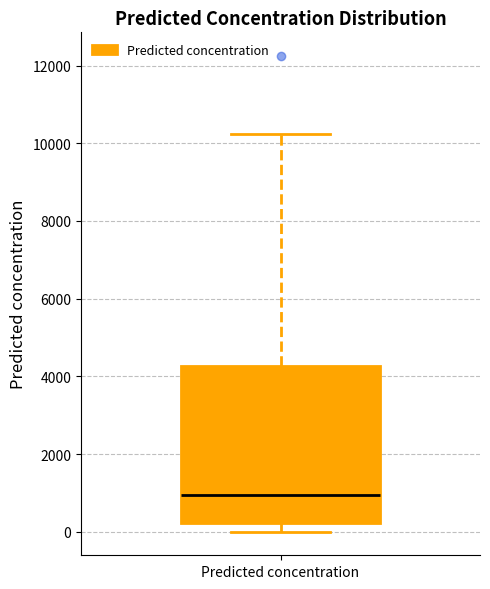

Where is the lower edge of the box for Predicted concentration on the y-axis? The values are not printed on the chart, so give them approximately, as read against the axis.

200